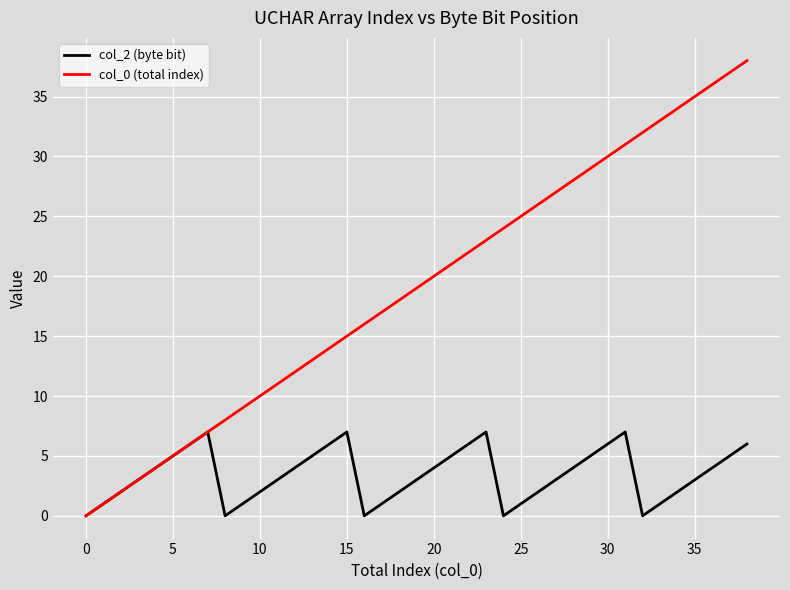

How many lines are shown in the chart?

2